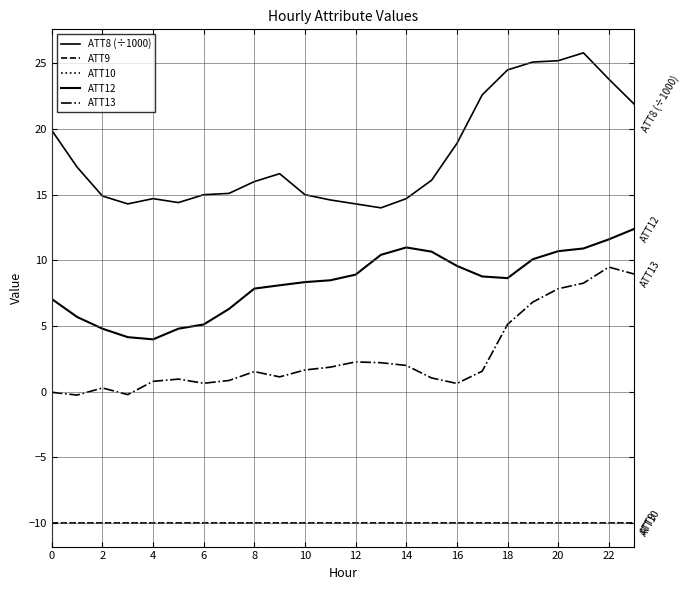

Does the chart have visible grid lines?

Yes